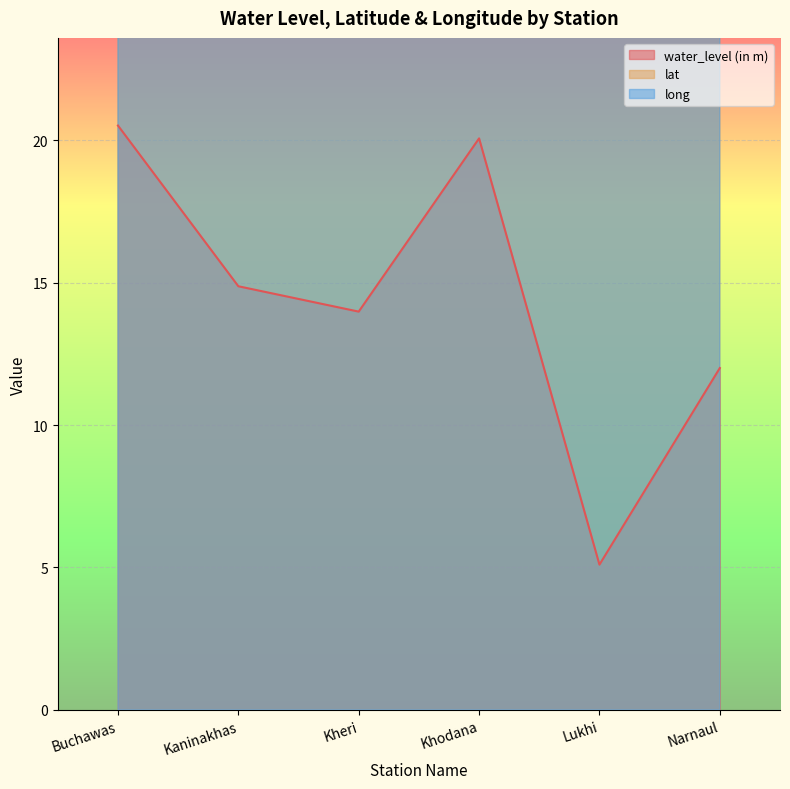

Which series has the widest spread of values?

water_level (in m)